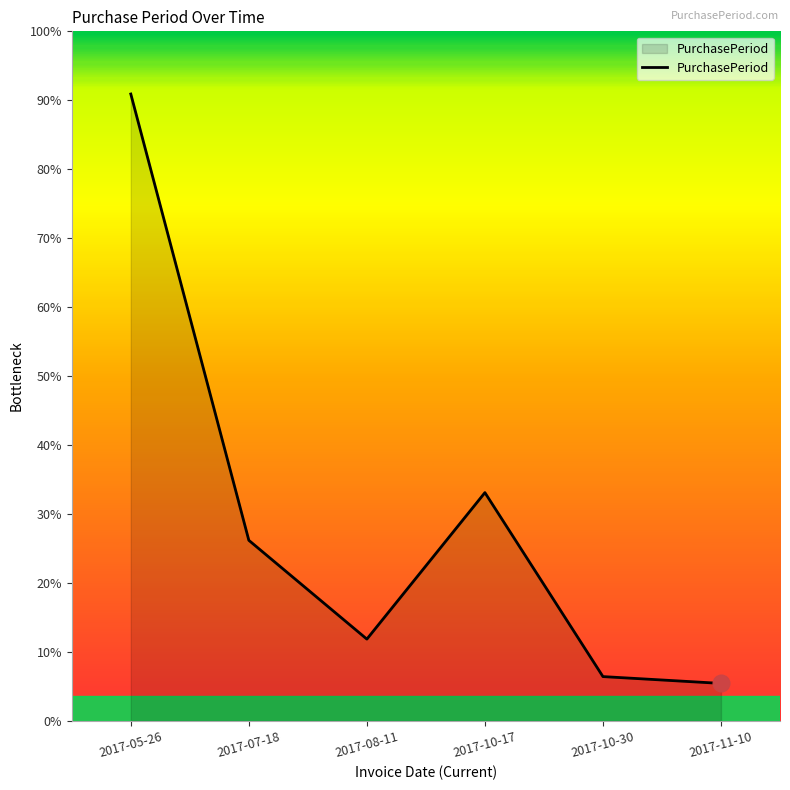

Where is the data nearest to the value 97?

2017-10-17